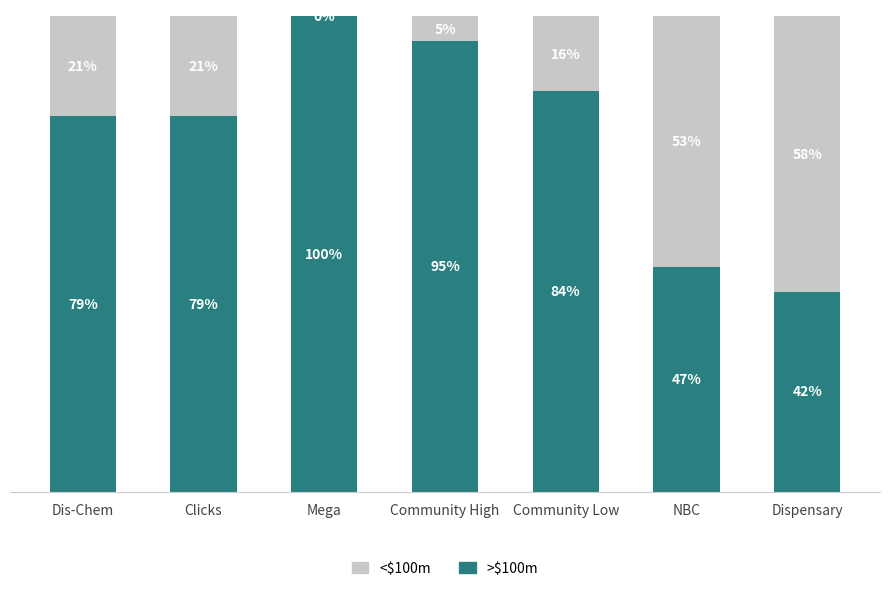

At which label does >$100m reach its peak?

Mega